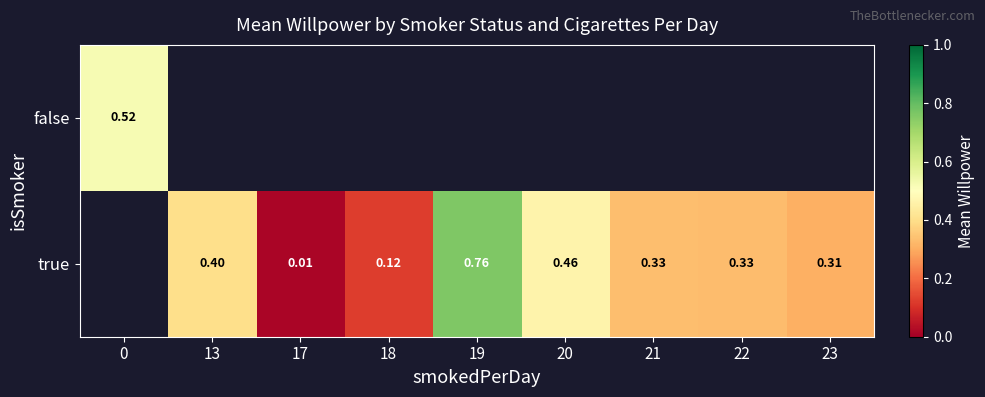

The value of true at 17 is 0.0. True or false?

True